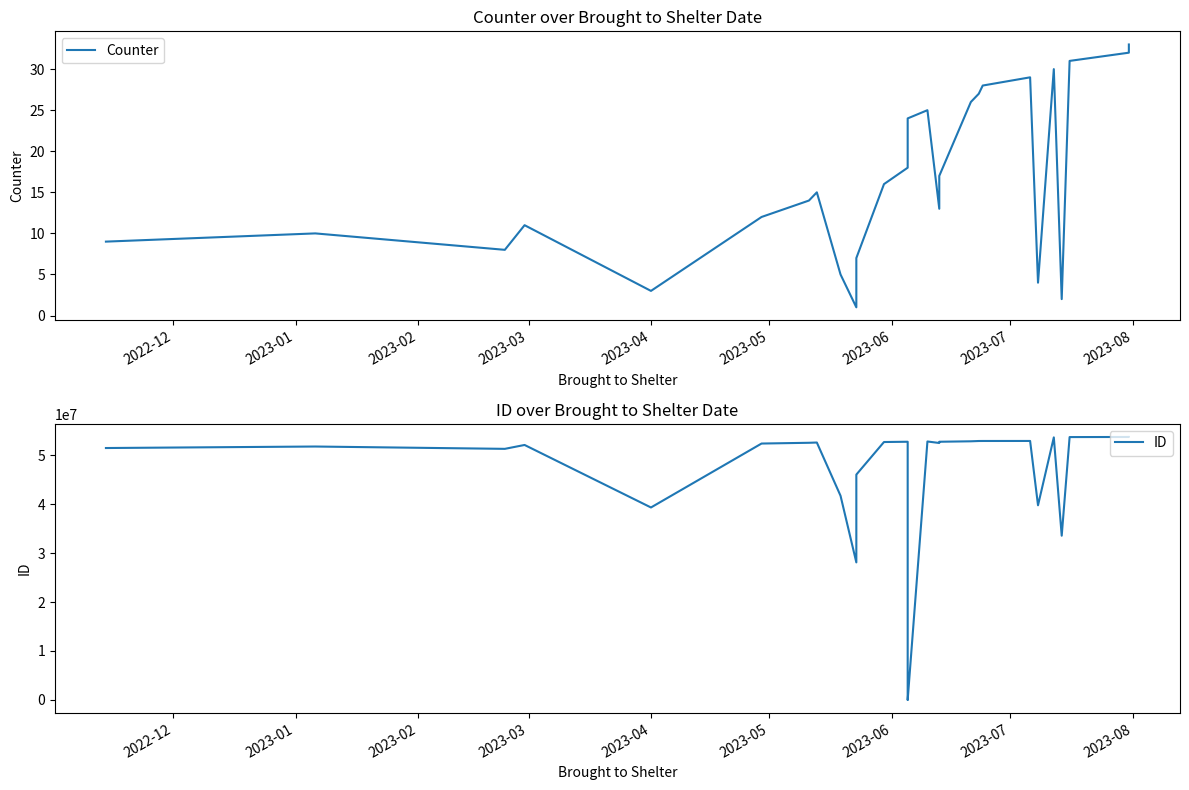

How many times do ID and Counter cross each other?

2